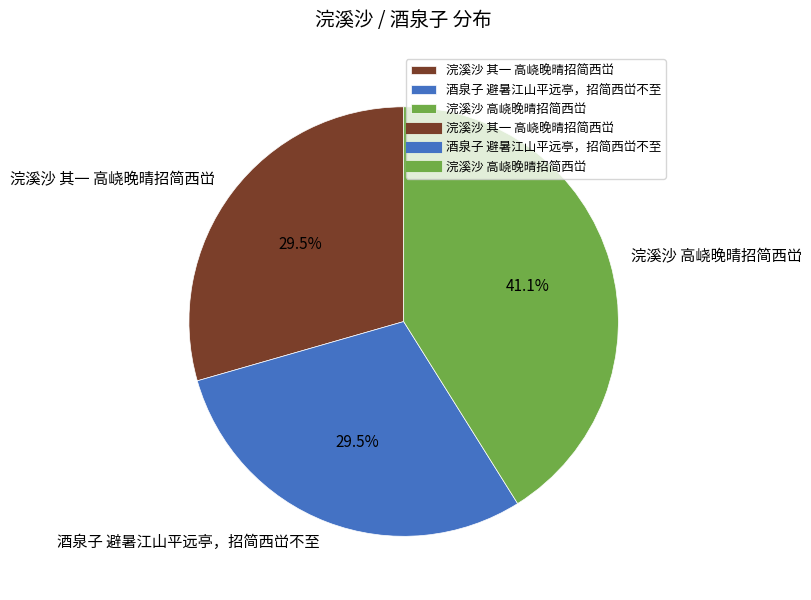

What percentage do 浣溪沙 其一 高峣晚晴招简西峃 and 浣溪沙 高峣晚晴招简西峃 together represent?

70.5%